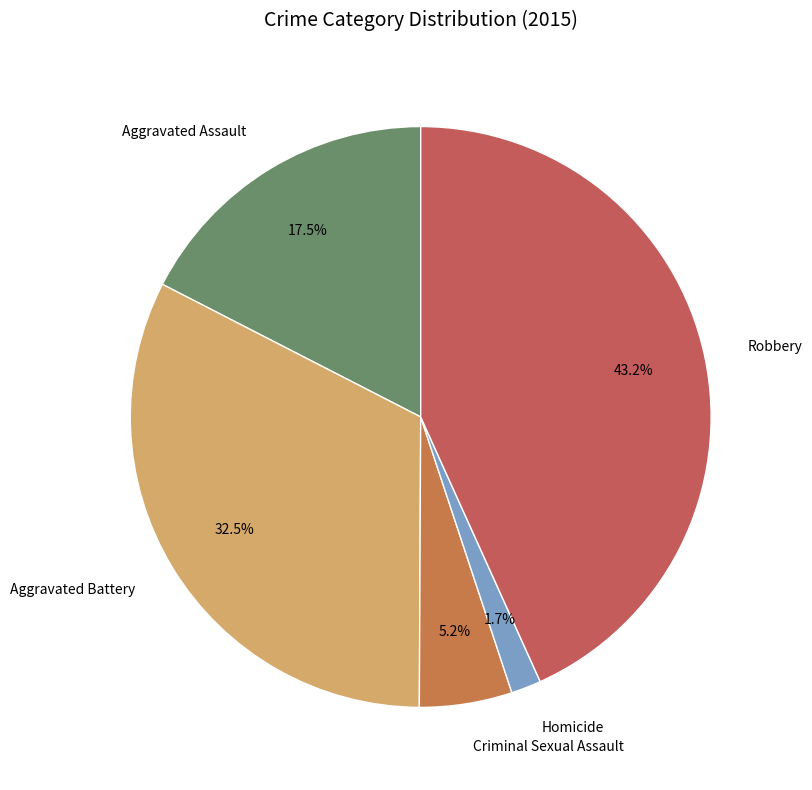

To the nearest percent, what is the average slice percentage?

20%